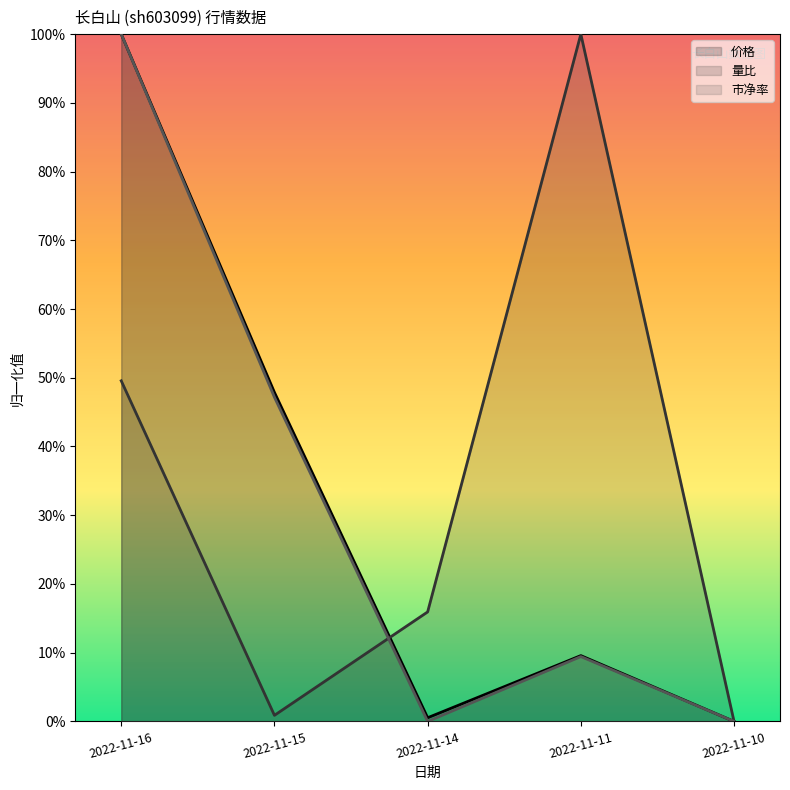

Reading left to right, transcribe all the data shown in this chart.

价格: 2022-11-16=1.0	2022-11-15=0.5	2022-11-14=0.0	2022-11-11=0.1	2022-11-10=0.0
量比: 2022-11-16=0.5	2022-11-15=0.0	2022-11-14=0.2	2022-11-11=1.0	2022-11-10=0.0
市净率: 2022-11-16=1.0	2022-11-15=0.5	2022-11-14=0.0	2022-11-11=0.1	2022-11-10=0.0